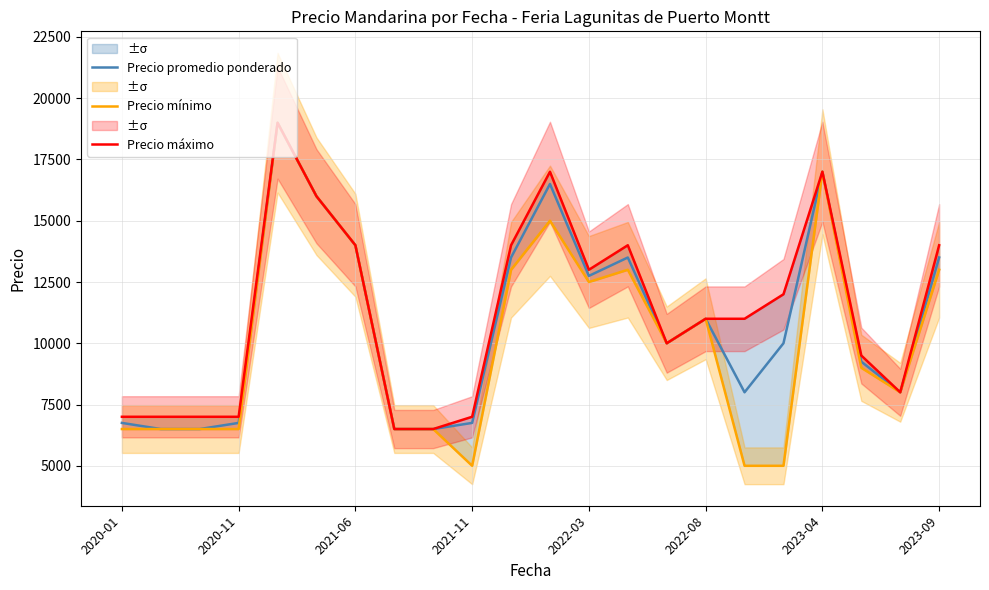

Rank the series at 2020-01 from lowest to highest value.

Precio mínimo, Precio promedio ponderado, Precio máximo